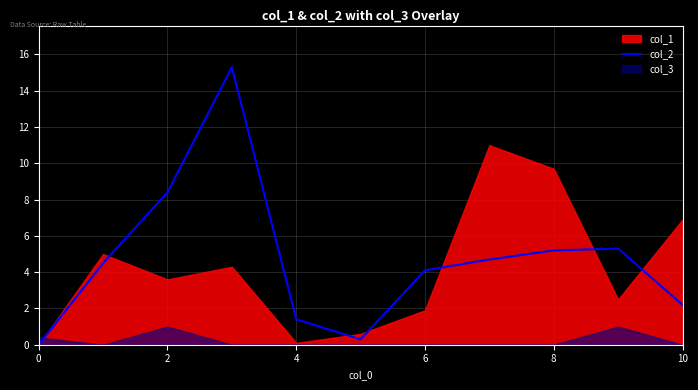

What is the maximum value for col_2?

15.3